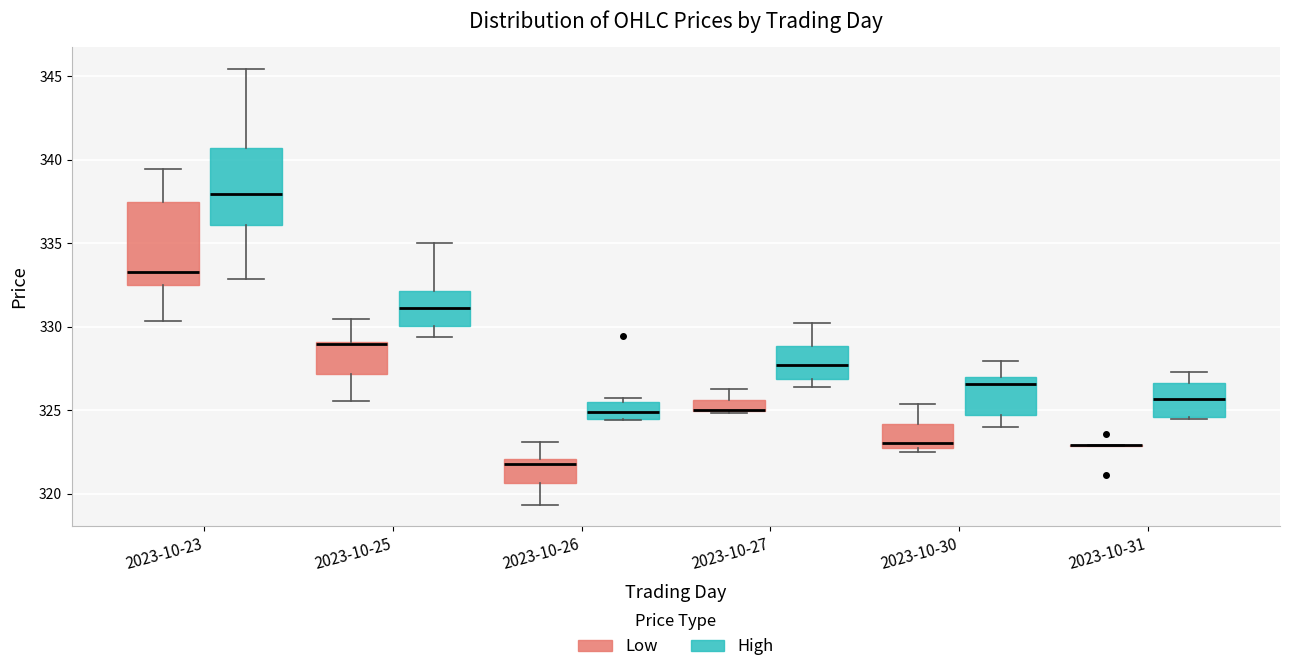

Where does the lower whisker of the box for 2023-10-25 (High) end on the y-axis? The values are not printed on the chart, so give them approximately, as read against the axis.

329.5